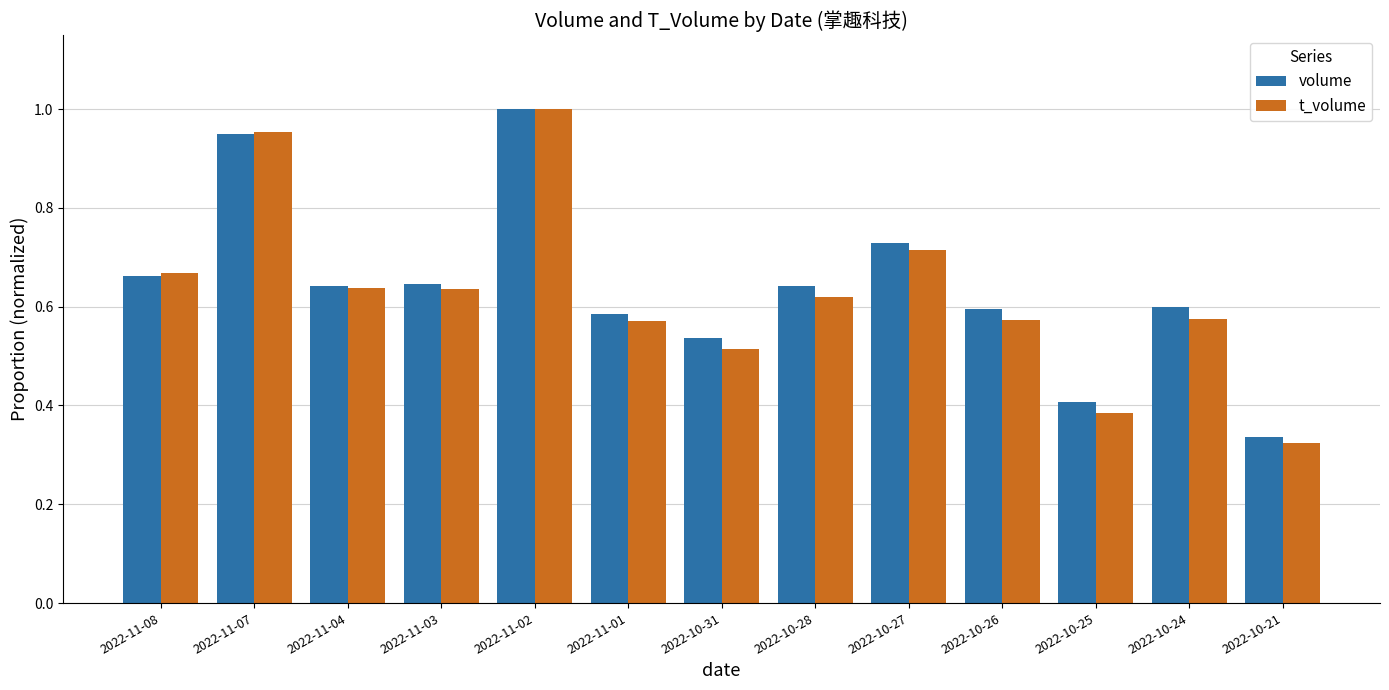

Which label corresponds to the smallest value in the chart?

2022-10-21